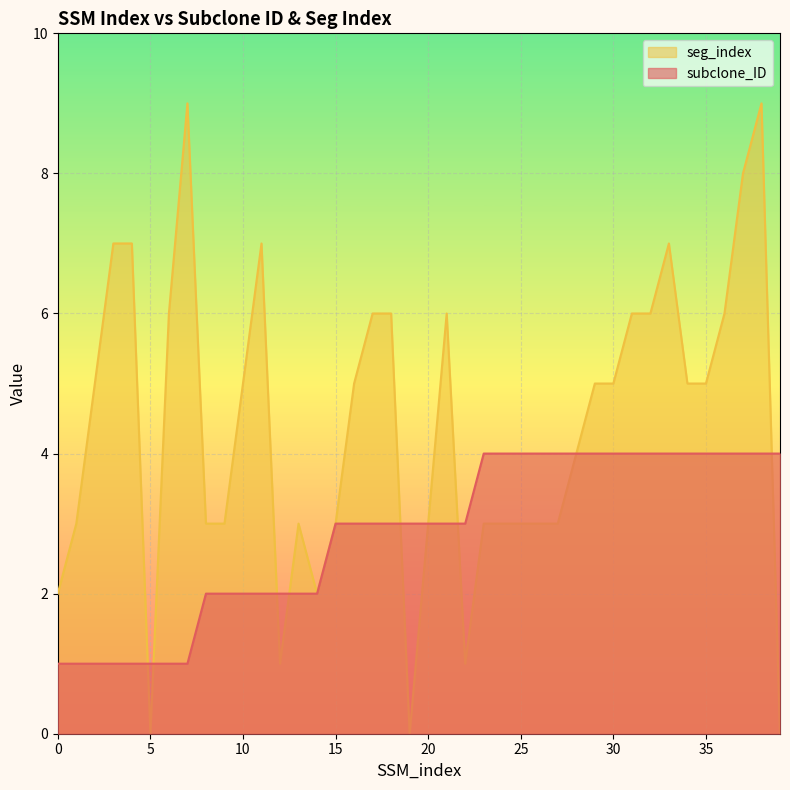

At which label is seg_index closest to 4?

28